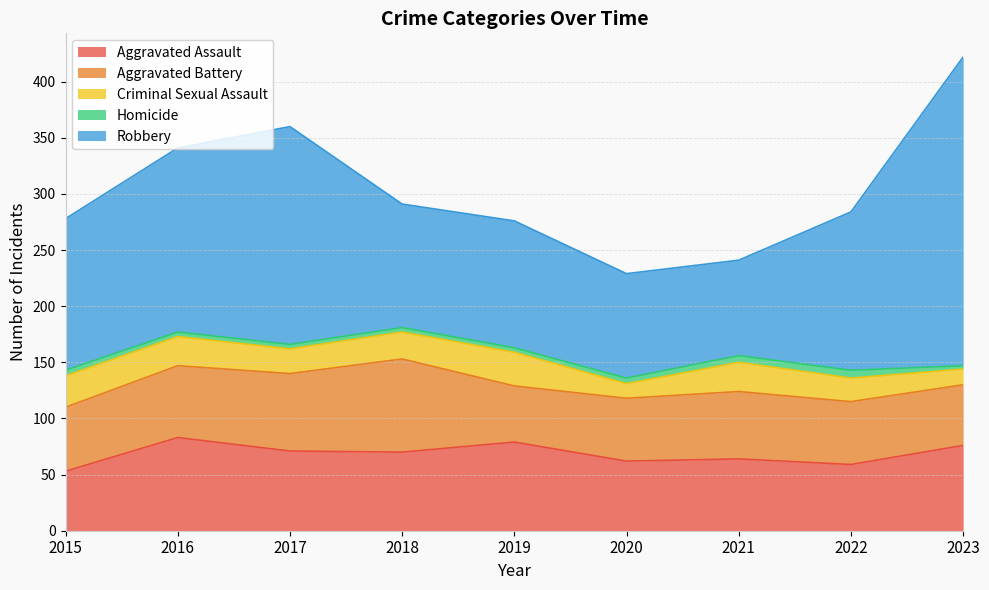

What is the total value across all series at 2021?

241